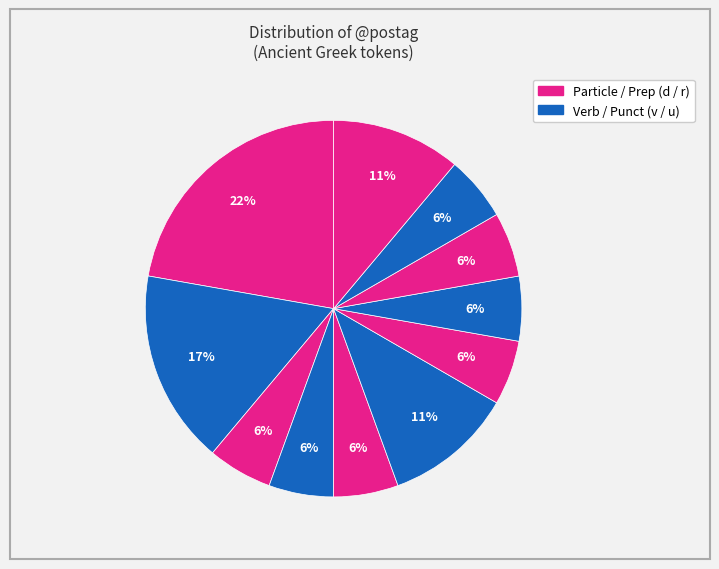

How many segments does this pie chart have?

11